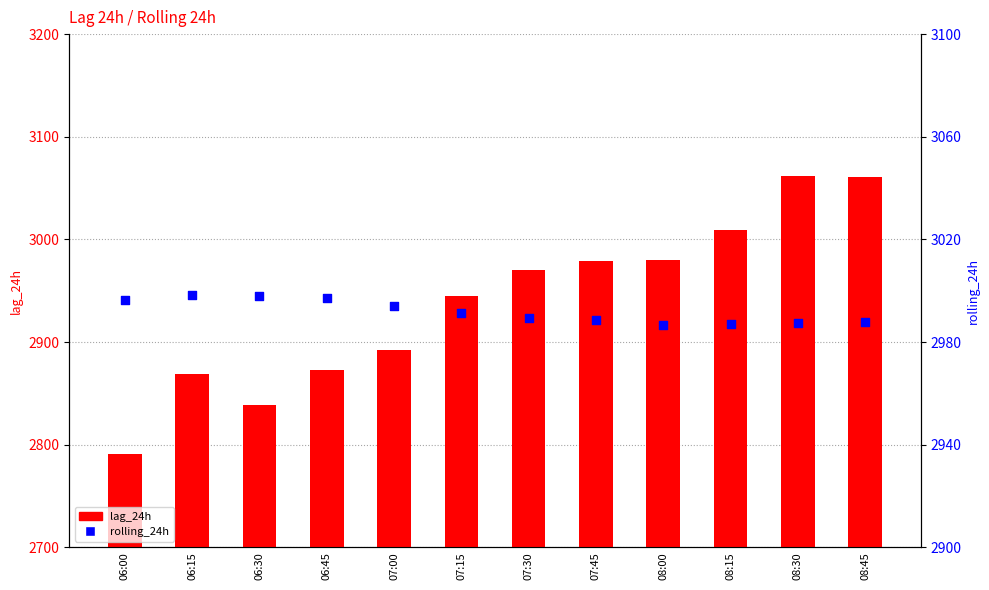

What is the total value across all series at 07:45?

5967.5